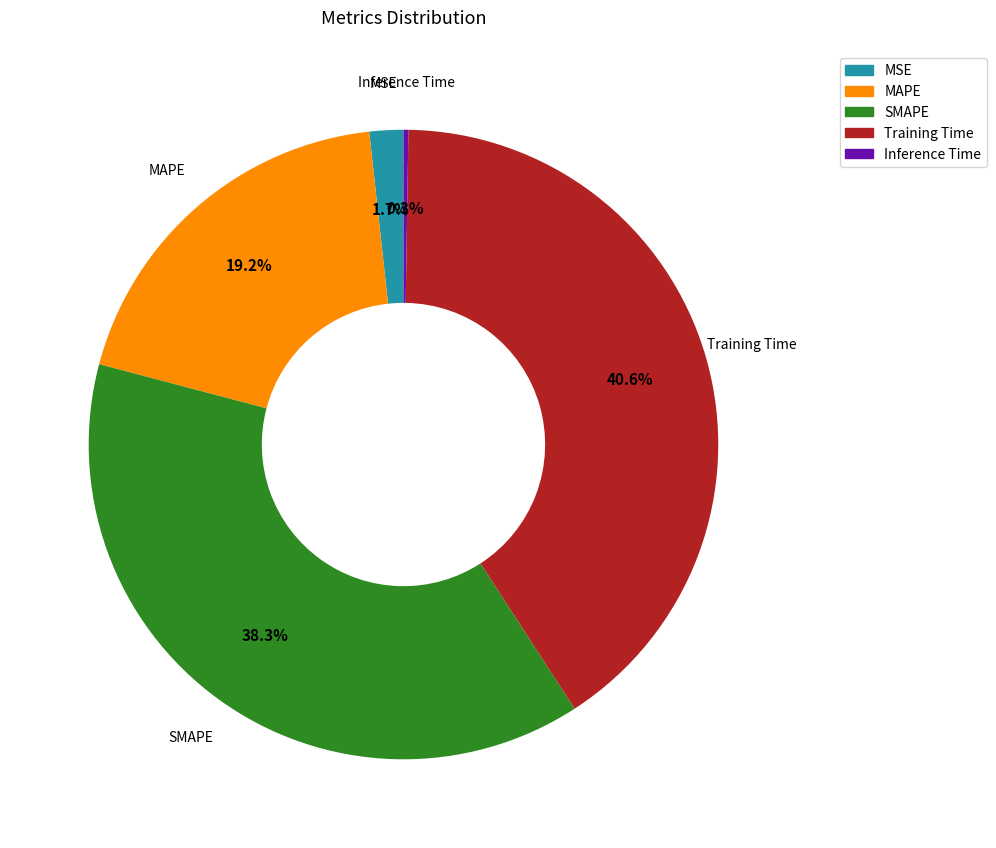

What is the total percentage of MSE and Training Time?

42.3%